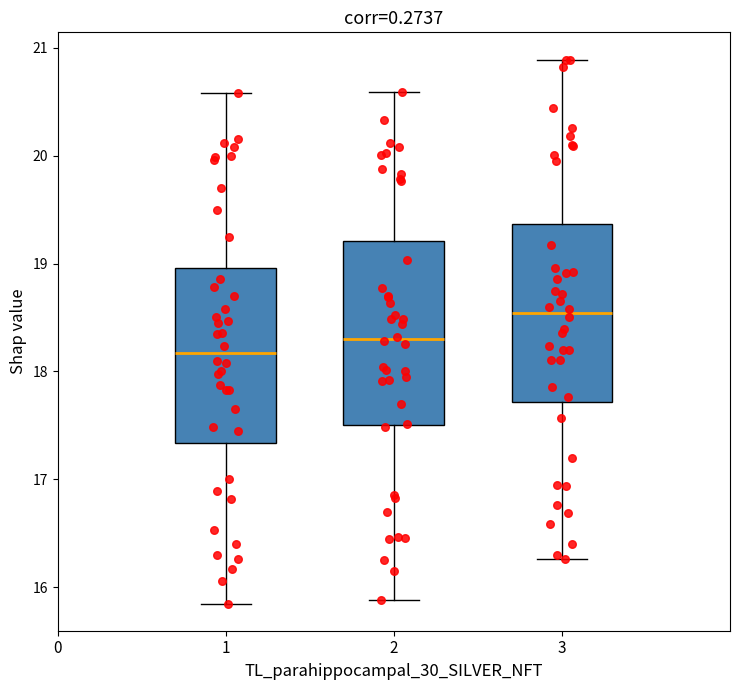

Reading left to right, read every box against the y-axis: the position of its median line, the range the box covers, and the ends of its whiskers. The values are not printed on the chart, so give them approximately, as read against the axis.

1: median 18.2, box 17.3 to 19.0, whiskers 15.9 to 20.6
2: median 18.3, box 17.5 to 19.2, whiskers 15.9 to 20.6
3: median 18.5, box 17.7 to 19.4, whiskers 16.3 to 20.9